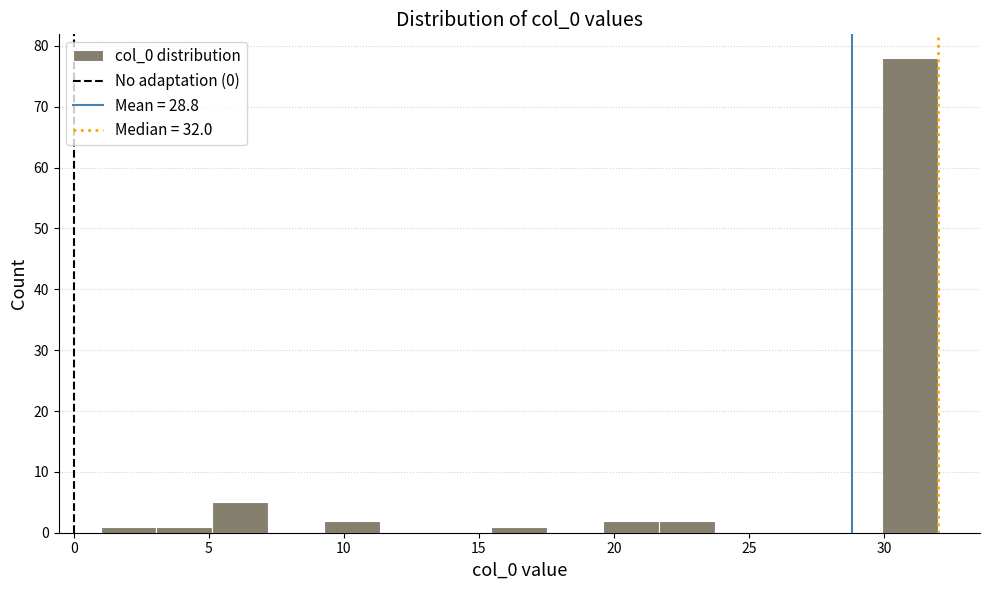

Reading left to right, list every bar in this chart as the range it spans on the x-axis followed by its height. Neither the bar edges nor the heights are printed on the chart, so give them approximately, as read against the axes.

1.0 to 3.0: 1
3.0 to 5.0: 1
5.0 to 7.0: 5
7.0 to 9.5: 0
9.5 to 11.5: 2
11.5 to 13.5: 0
13.5 to 15.5: 0
15.5 to 17.5: 1
17.5 to 19.5: 0
19.5 to 21.5: 2
21.5 to 23.5: 2
23.5 to 26.0: 0
26.0 to 28.0: 0
28.0 to 30.0: 0
30.0 to 32.0: 78